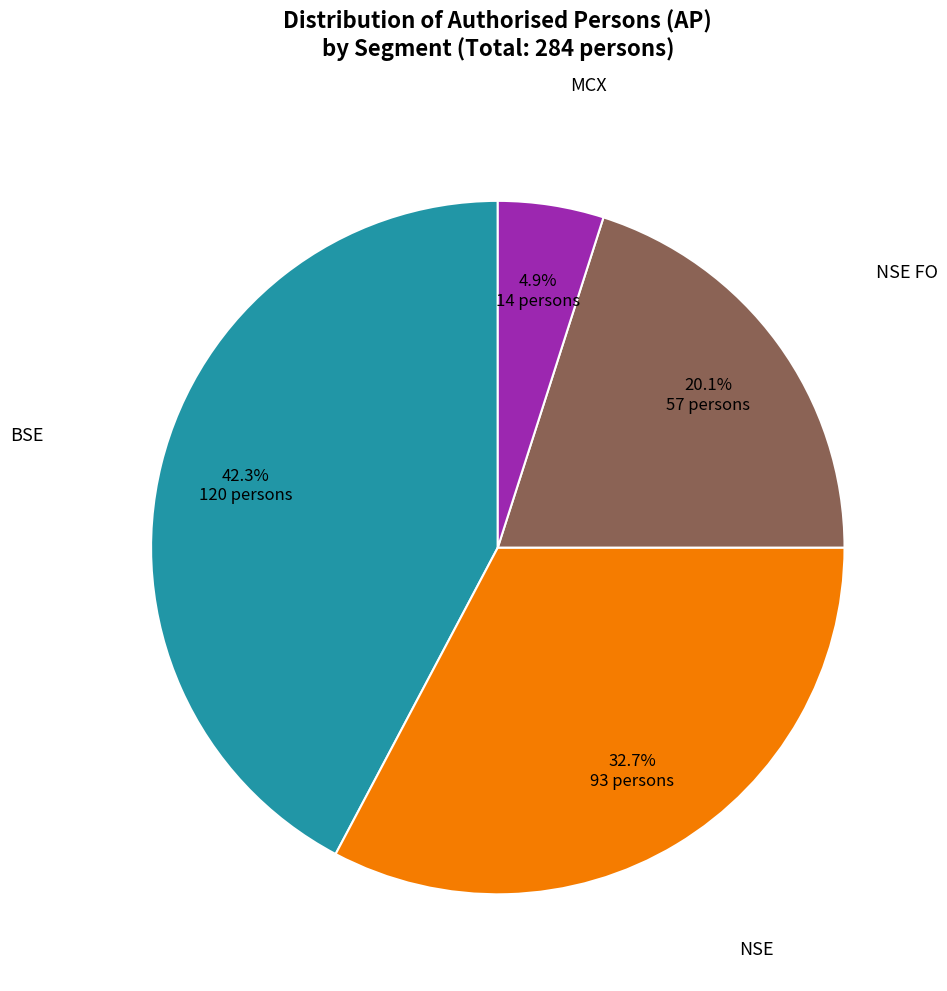

How many segments does this pie chart have?

4